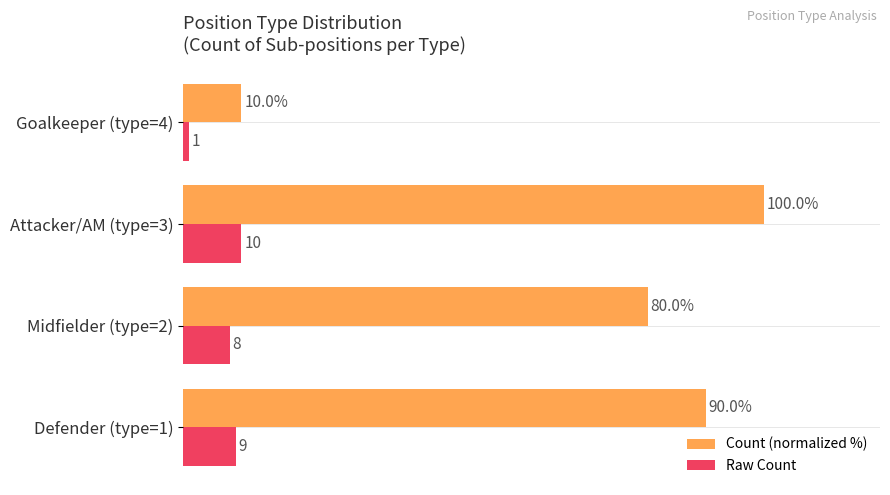

At which label is Count (normalized %) closest to 55?

Midfielder (type=2)